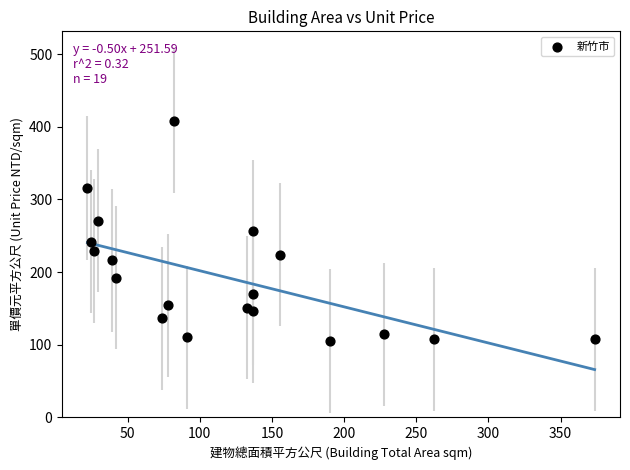

What is the range of Y values (max minus min)?

303